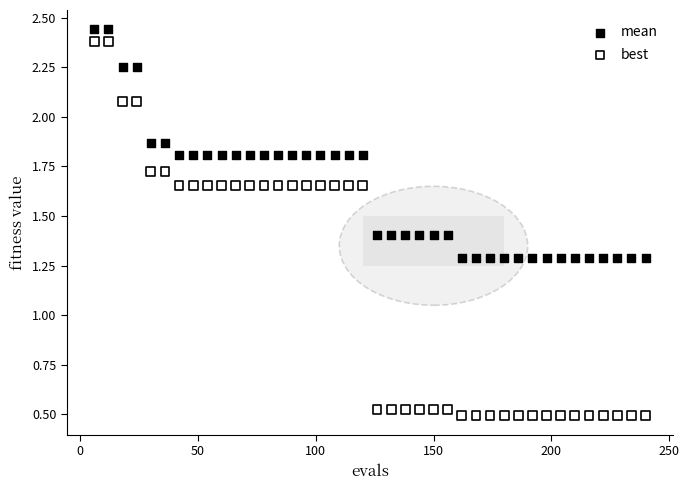

Which series has the widest spread of Y values?

best